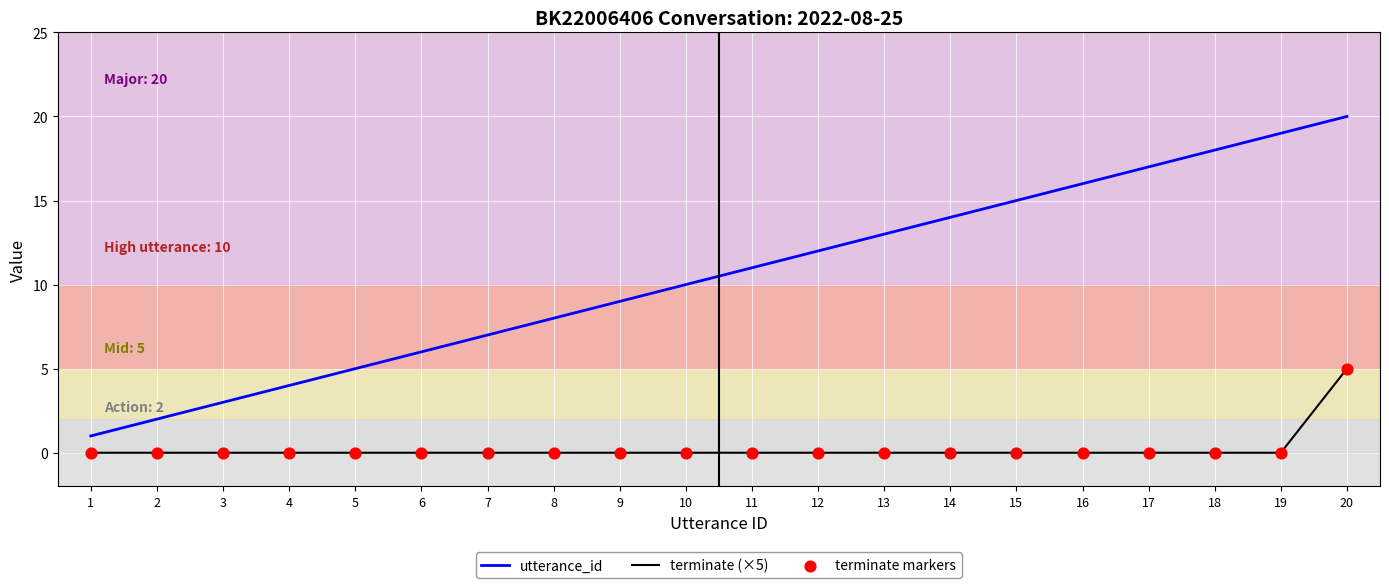

What is the total value across all series at 13?

13